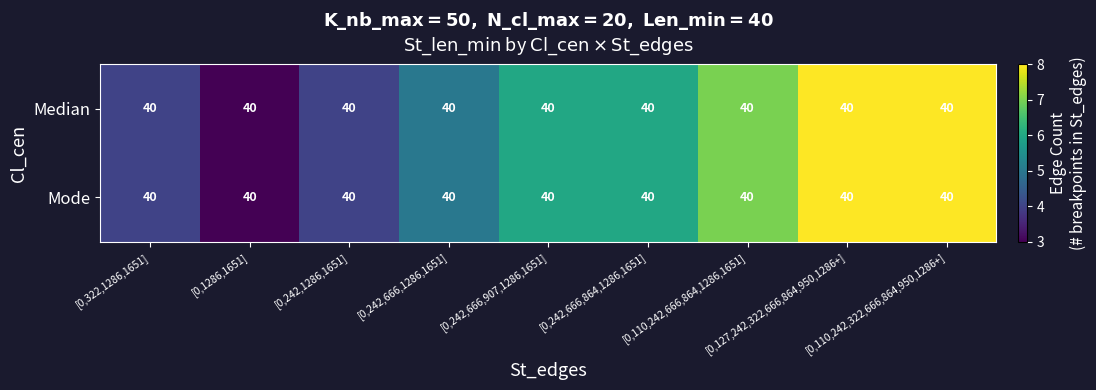

Between [0,242,1286,1651] and [0,110,242,666,864,1286,1651], which is larger?

[0,110,242,666,864,1286,1651]